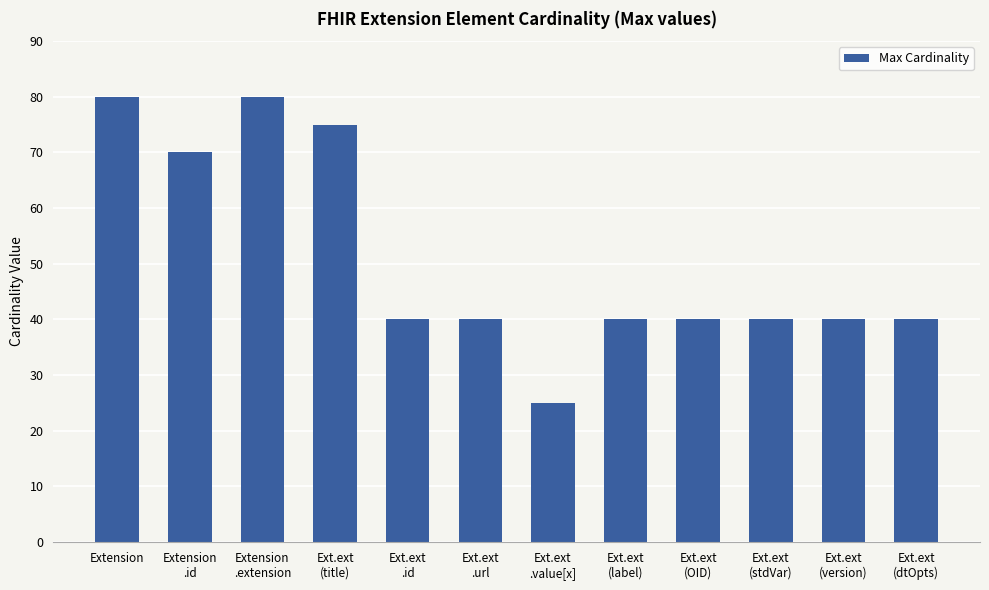

What is the smallest value displayed?

25